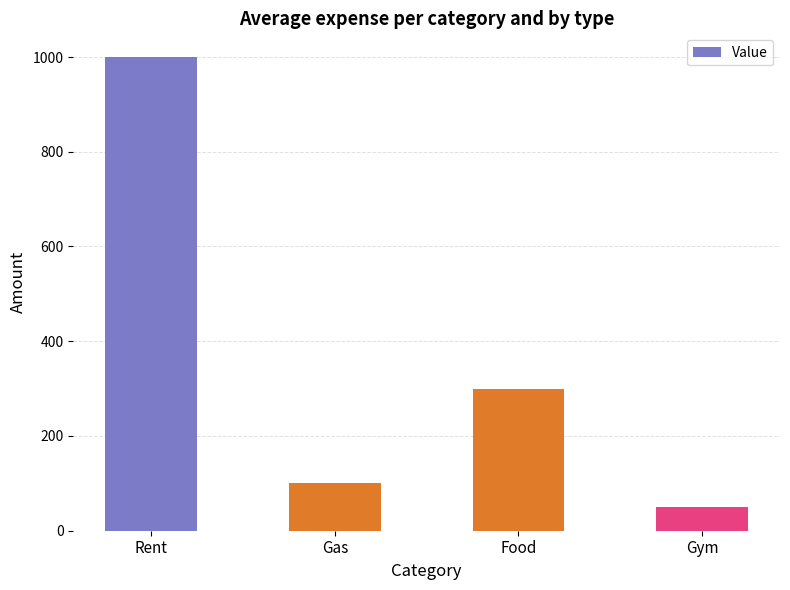

What is the label of the 2nd bar from the right?

Food